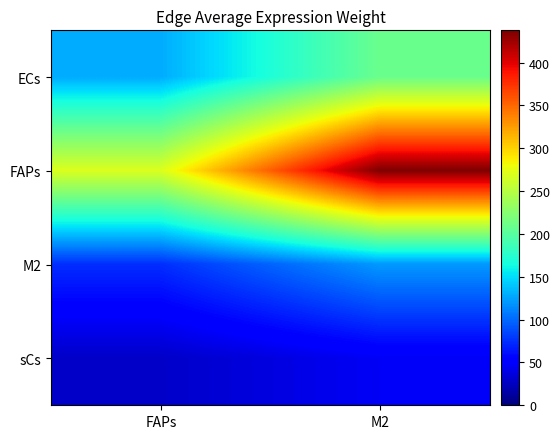

Between FAPs and M2, which is larger?

M2